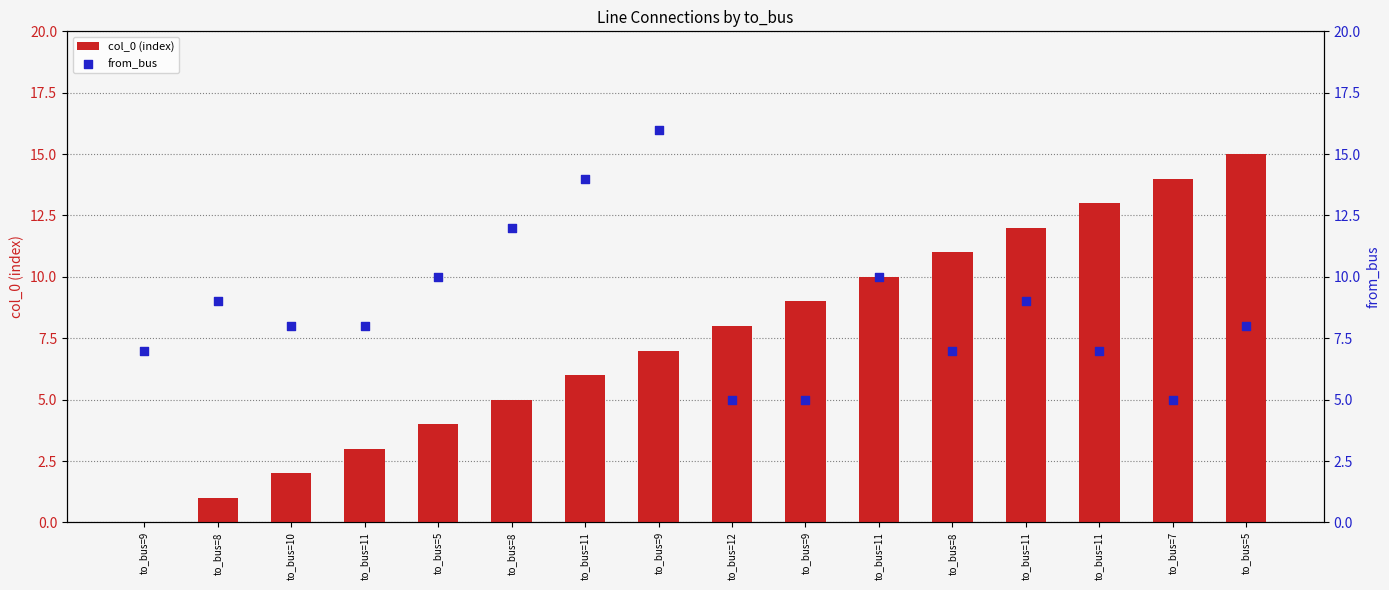

Is the value of col_0 (index) at to_bus=11 greater than the value of from_bus at to_bus=12?

No